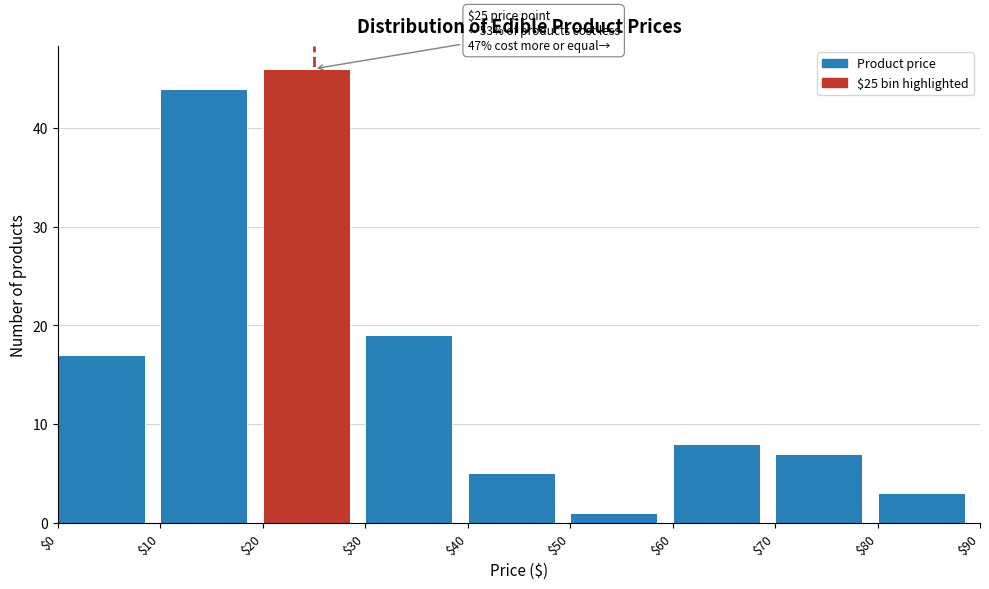

Which range on the x-axis has the tallest bar?

$20 to $30